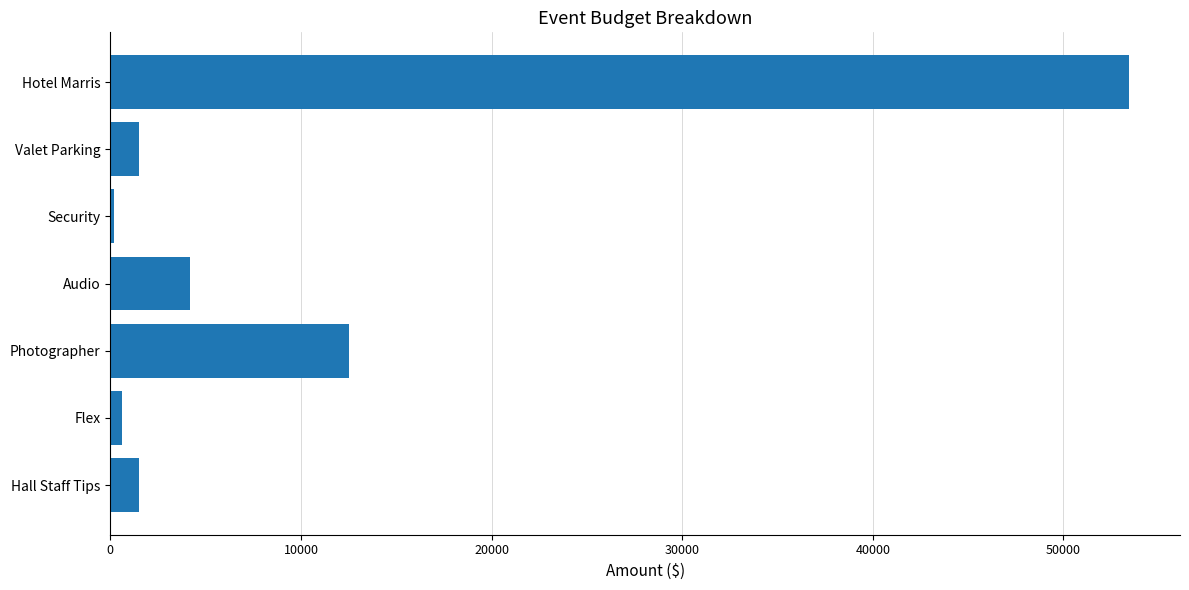

What is the difference between the second highest and minimum values?

12300.0